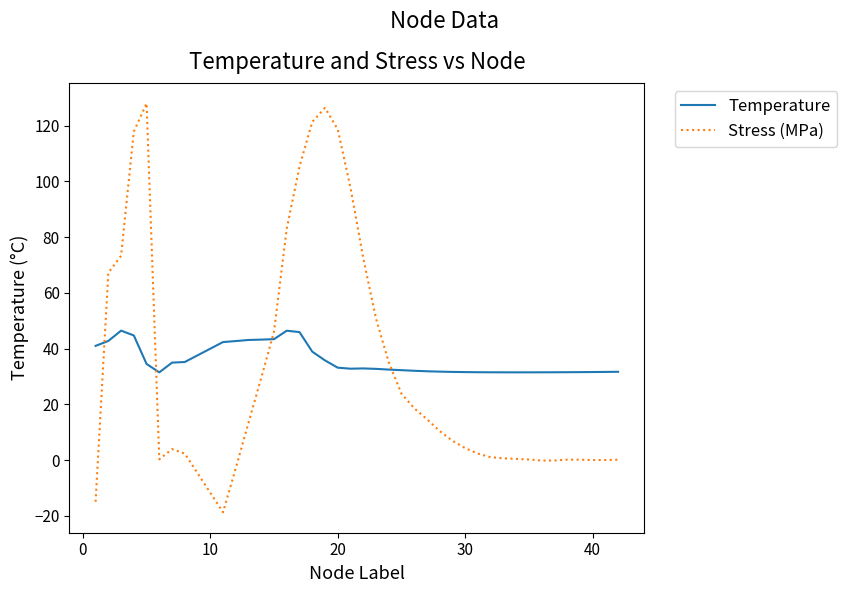

Which series has the largest range (max minus min)?

Stress (MPa)